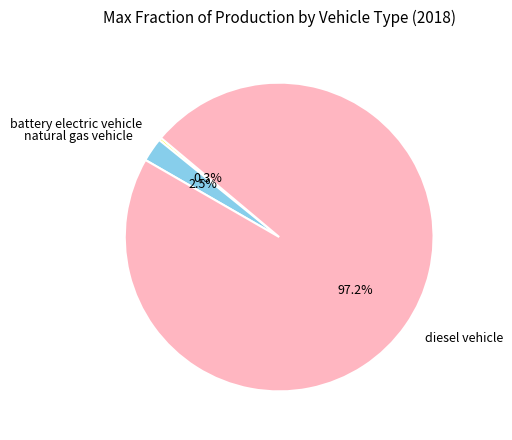

Is it true that battery electric vehicle is 0% of the pie?

True